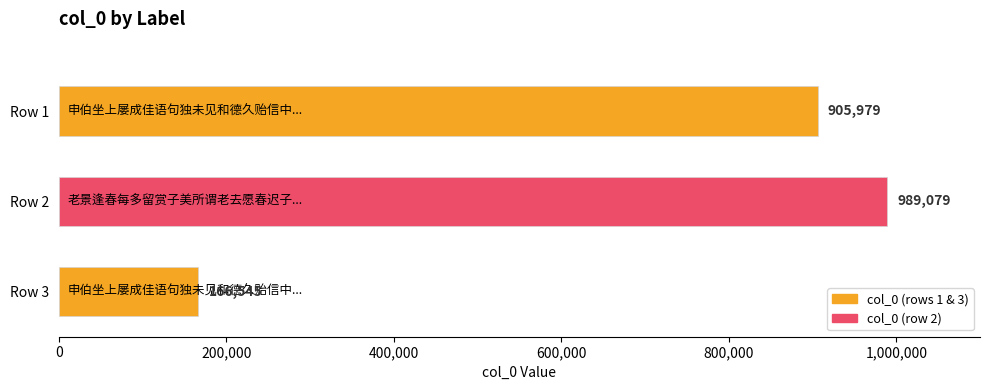

At which category does the chart reach its minimum across all series?

Row 3